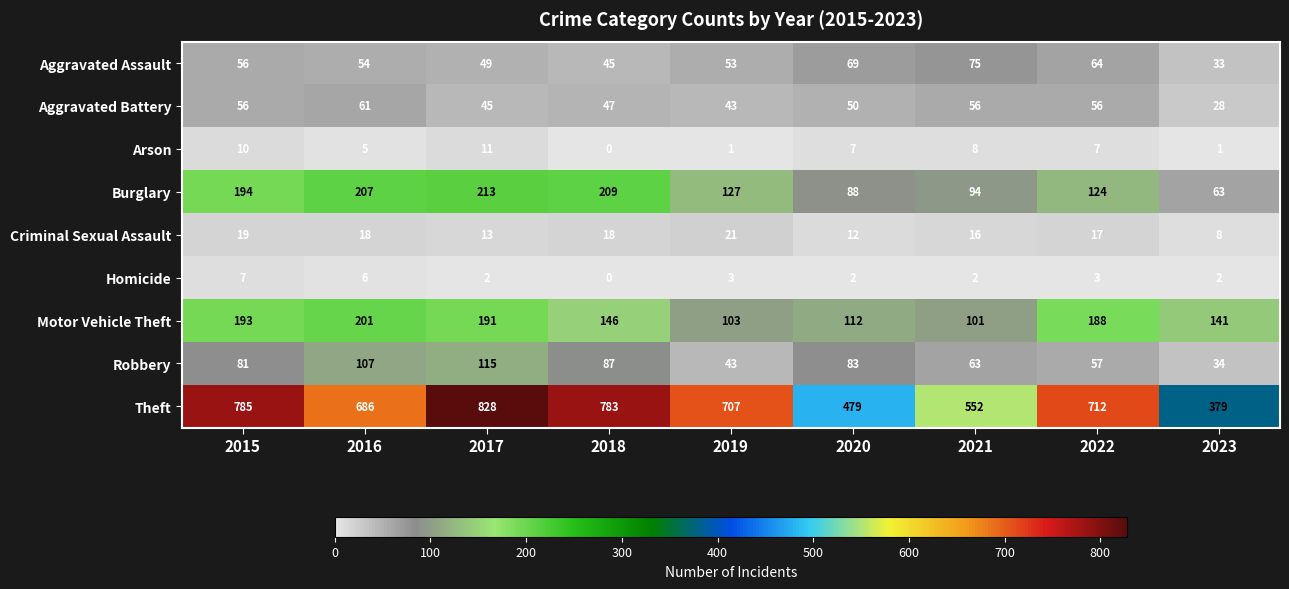

How many distinct data groups are displayed?

9